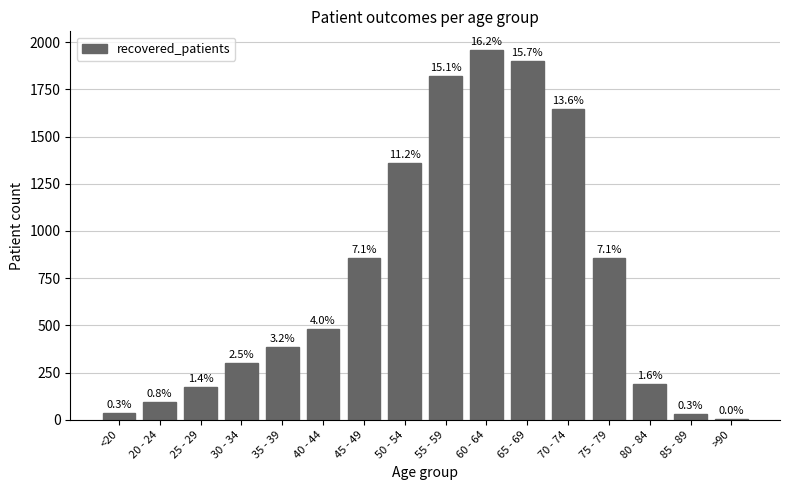

Which label corresponds to the largest value in the chart?

60 - 64